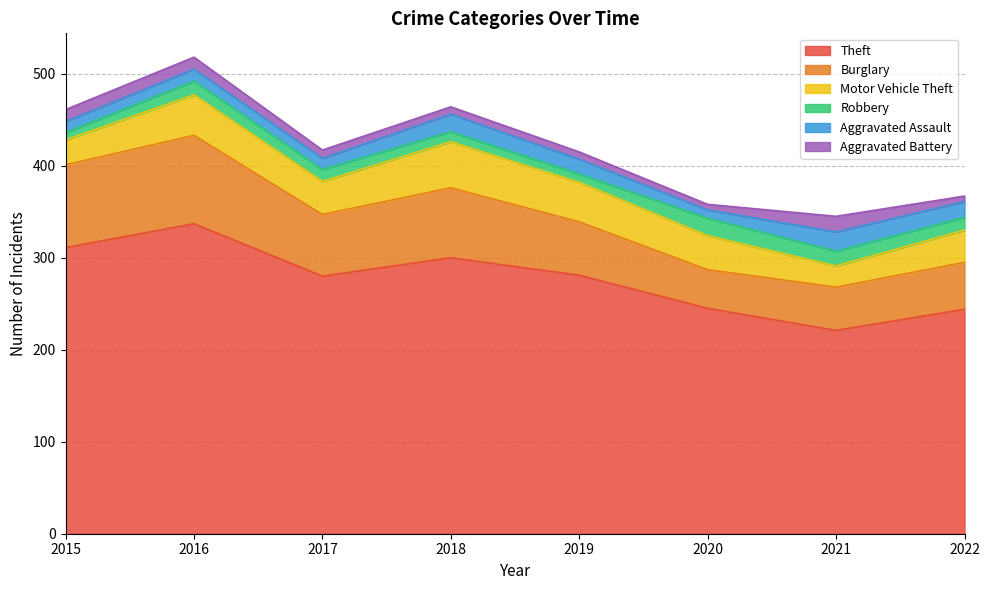

Does the chart display data point markers on the line(s)?

No